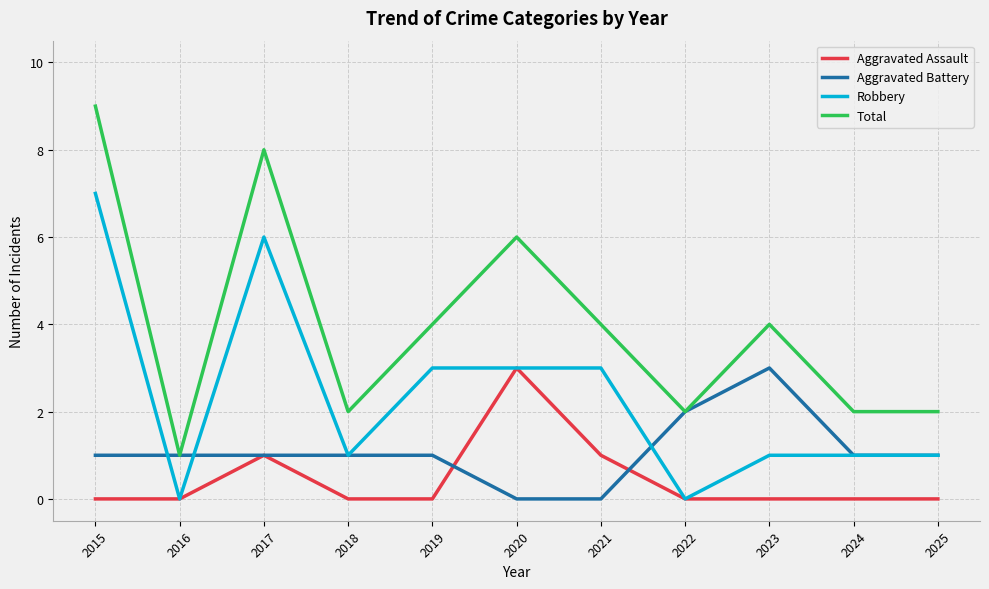

Which series has the largest range (max minus min)?

Total